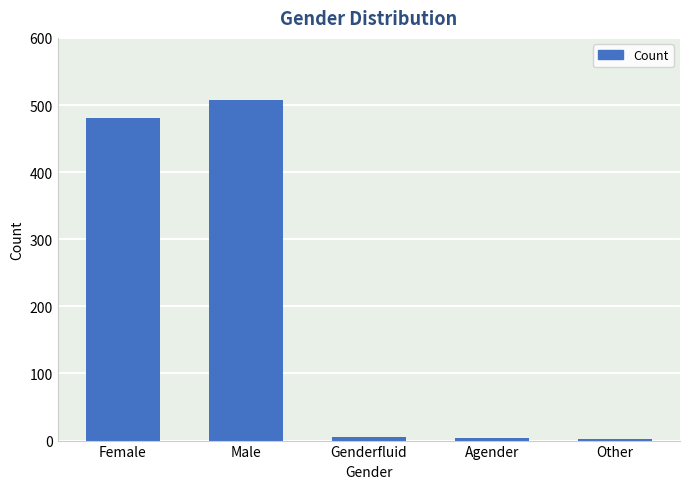

Between Agender and Female, which is larger?

Female